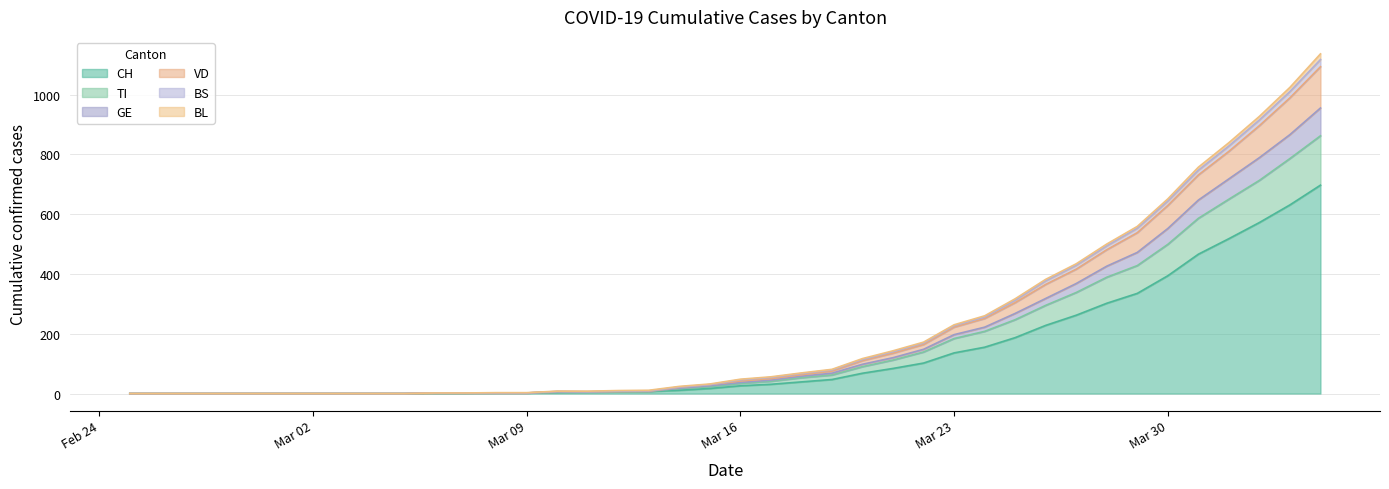

Is it true that VD equals 90 at 2020-03-17?

False